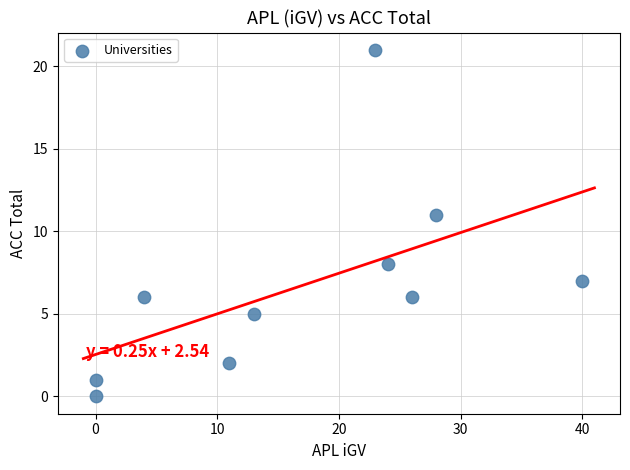

What is the range of Y values (max minus min)?

21